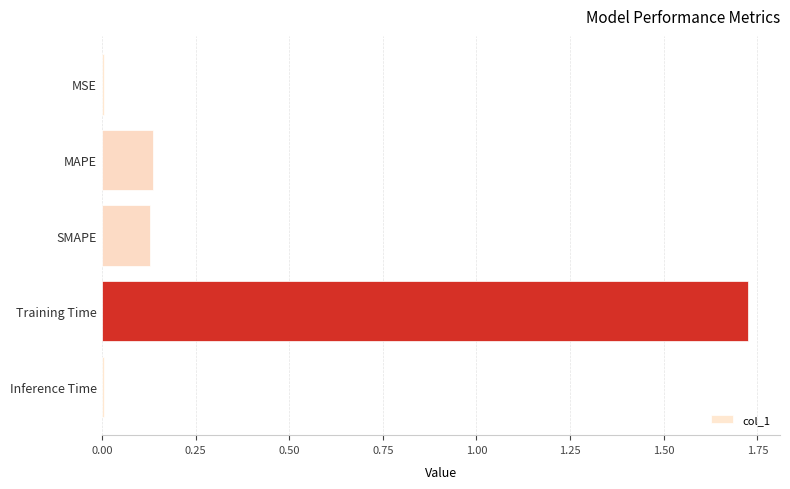

Between MAPE and MSE, which is larger?

MAPE